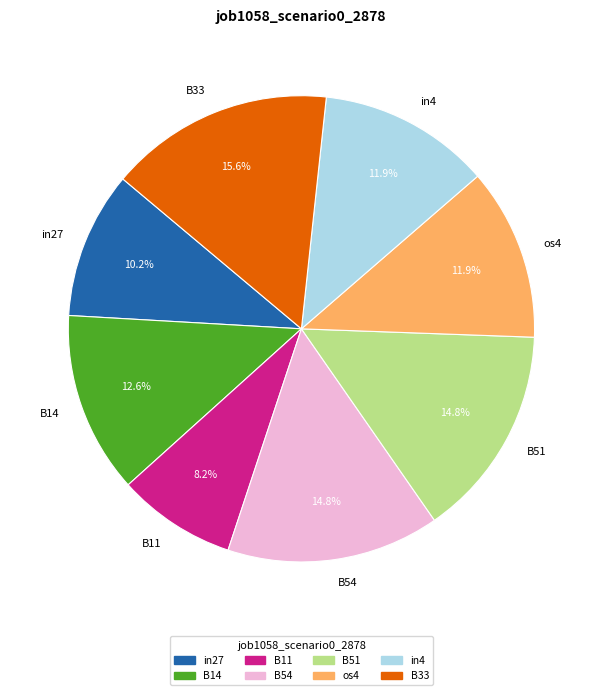

Count the number of slices in the pie.

8